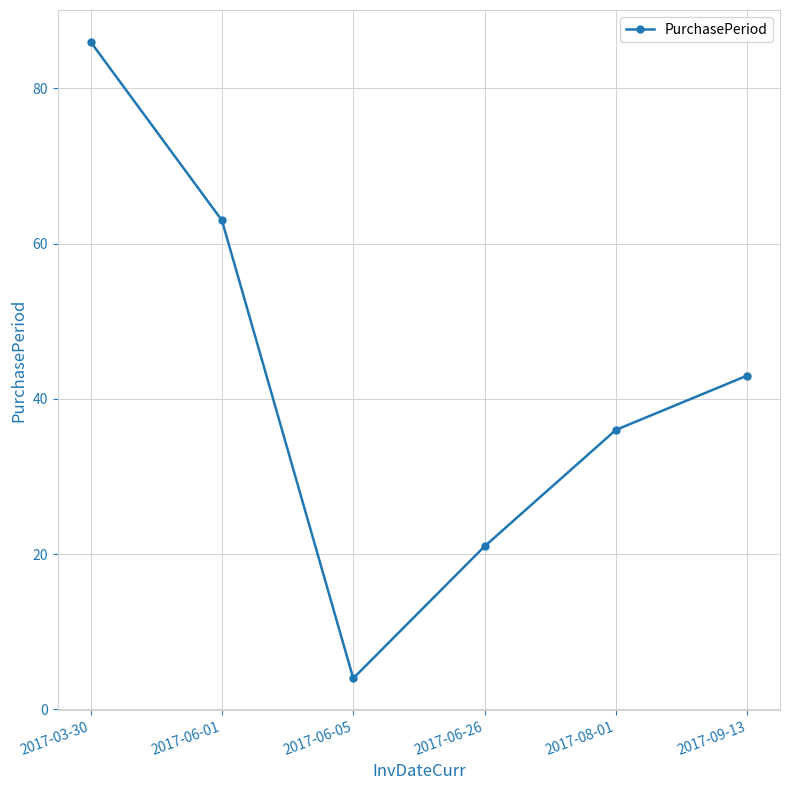

What is the smallest value displayed?

4